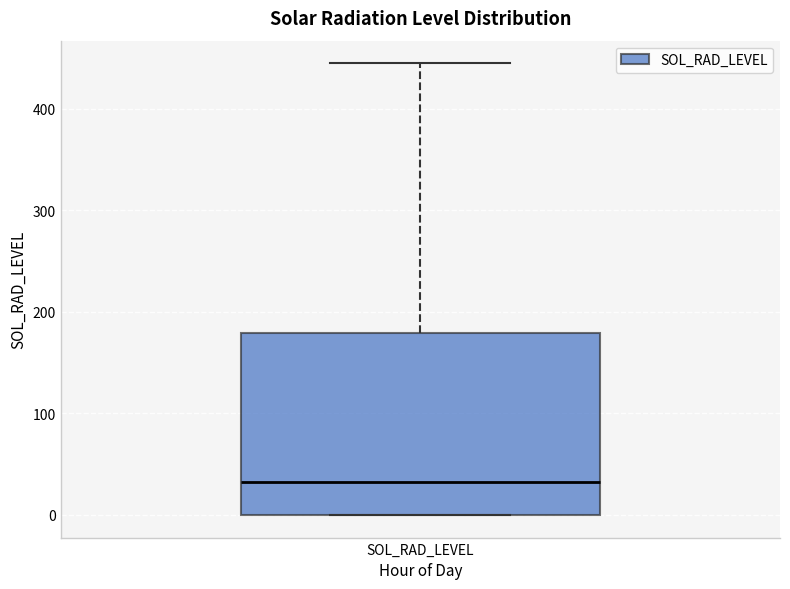

Where does the median line of the box for SOL_RAD_LEVEL sit on the y-axis? The values are not printed on the chart, so give them approximately, as read against the axis.

30